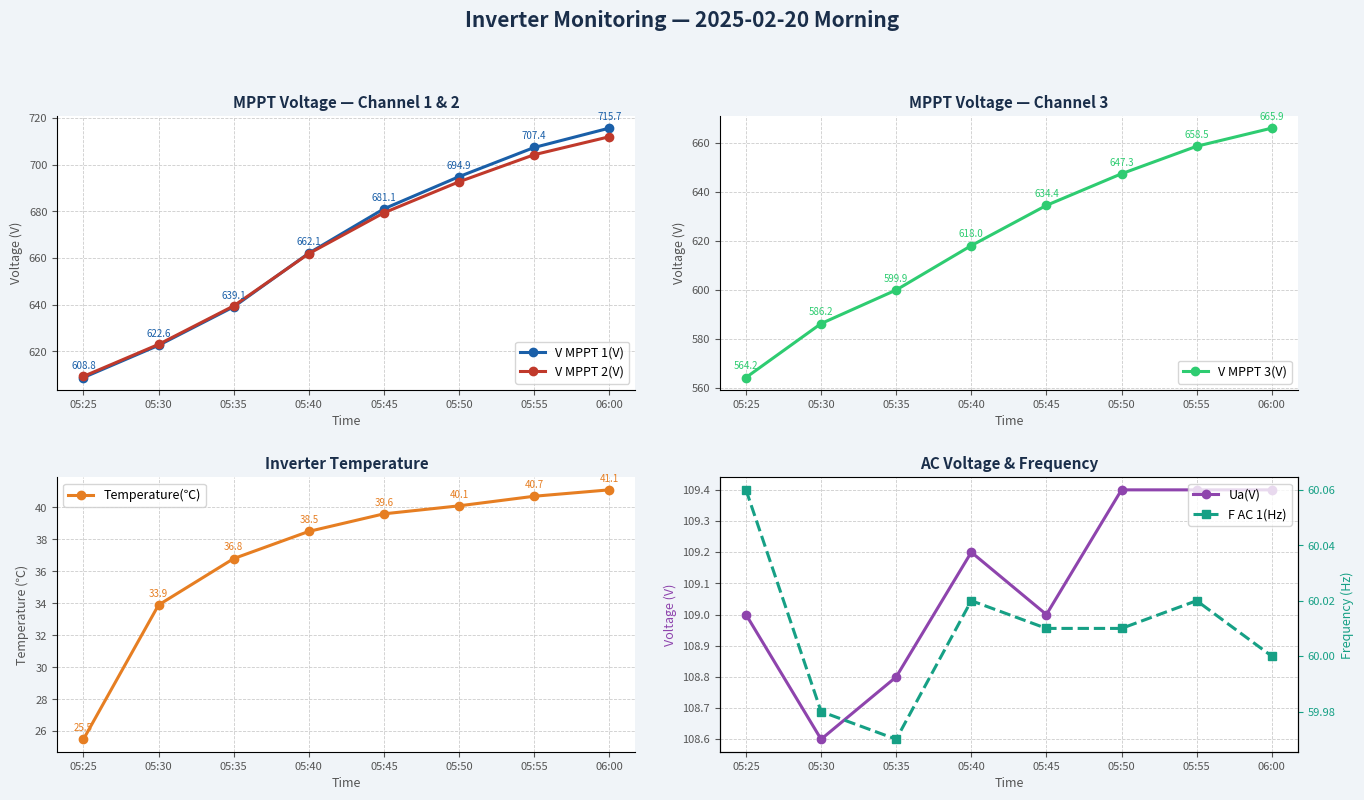

What is the label of the 6th point from the left?

05:50